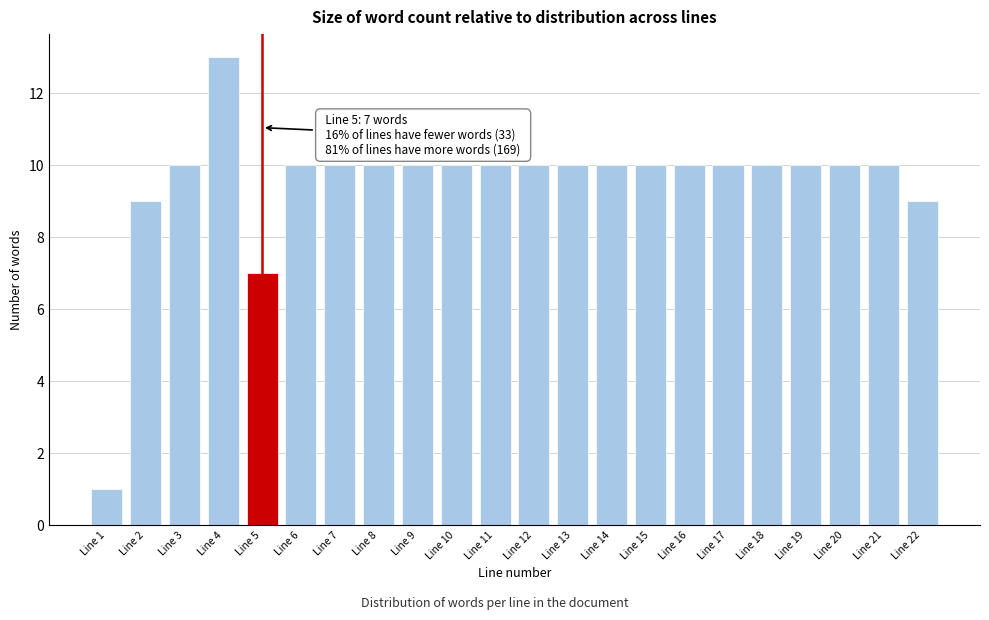

Reading left to right, extract all data points from this chart.

Line 1=1	Line 2=9	Line 3=10	Line 4=13	Line 5=7	Line 6=10	Line 7=10	Line 8=10	Line 9=10	Line 10=10	Line 11=10	Line 12=10	Line 13=10	Line 14=10	Line 15=10	Line 16=10	Line 17=10	Line 18=10	Line 19=10	Line 20=10	Line 21=10	Line 22=9